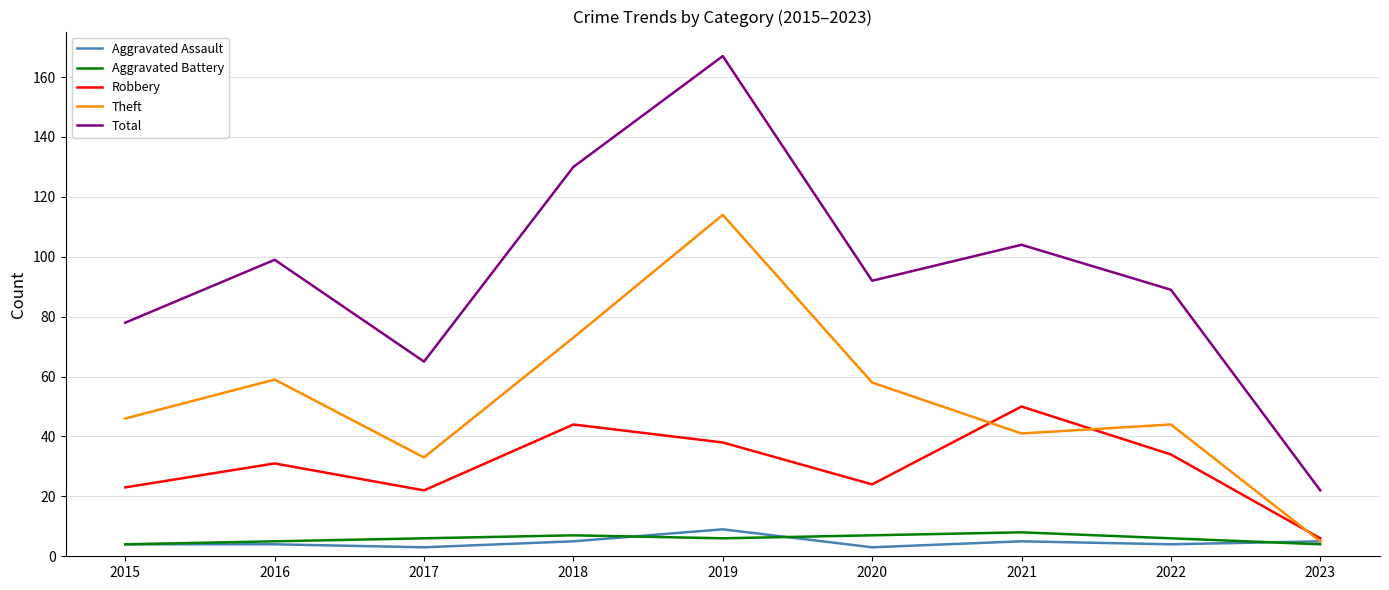

Read the Aggravated Assault value at 2016.

4